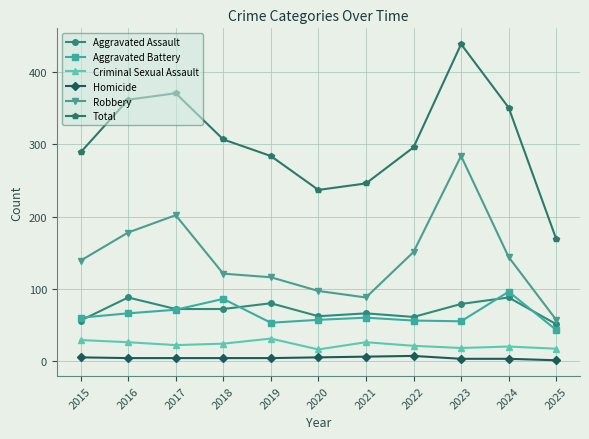

True or false: Criminal Sexual Assault and Aggravated Assault intersect in this chart.

False